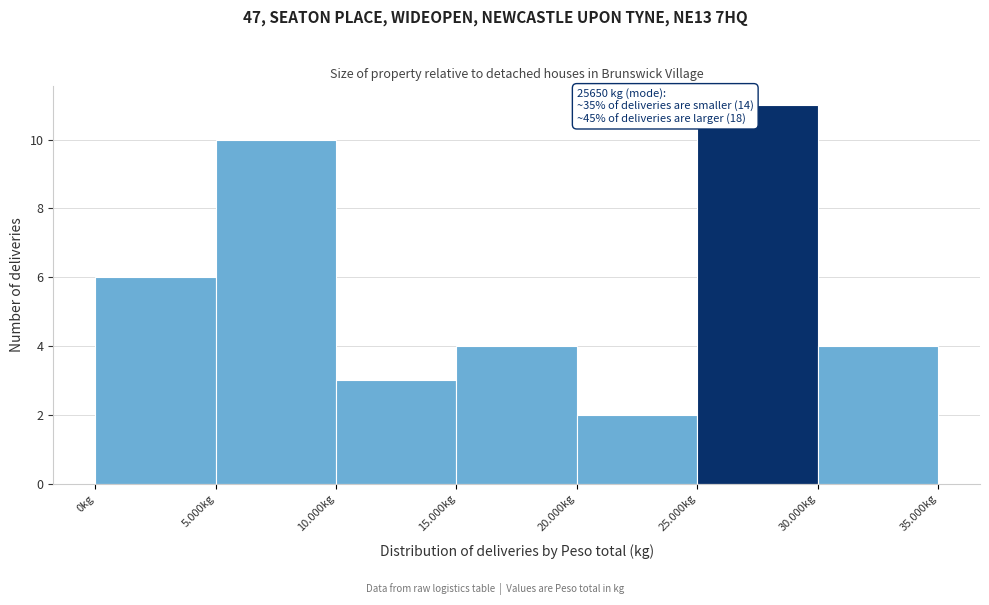

Reading left to right, extract all data points from this chart.

6	10	3	4	2	11	4